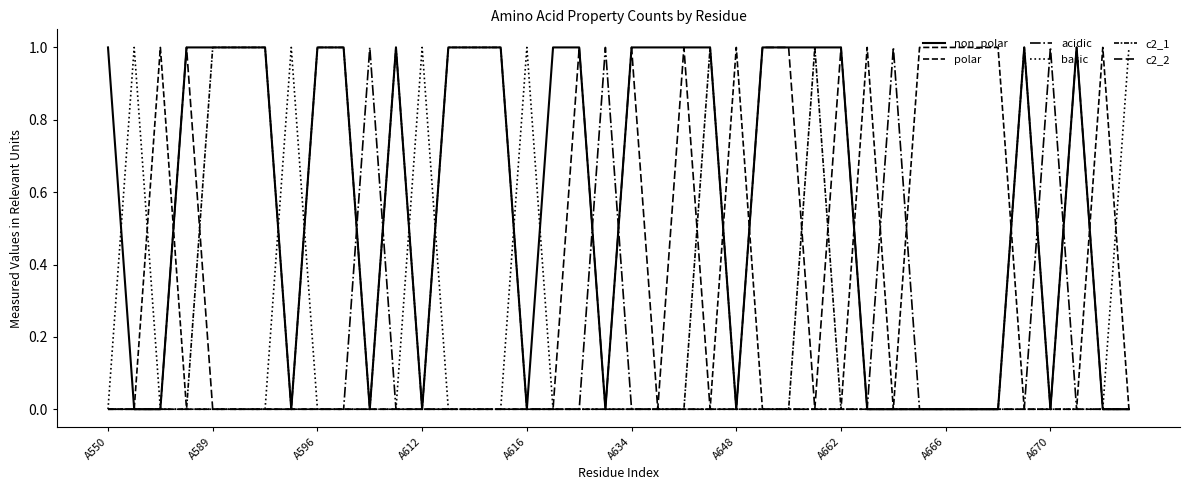

How many categories are shown in the chart?

40